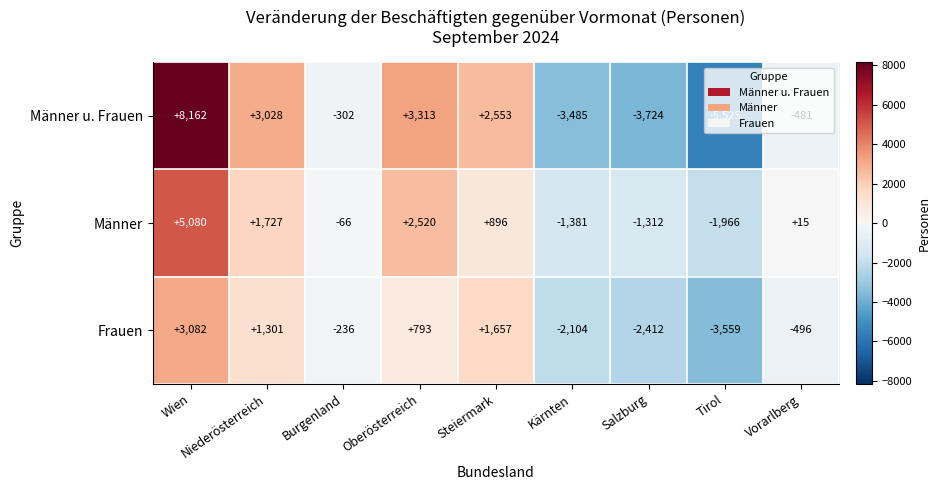

What value does the Männer u. Frauen series have at Oberösterreich?

3313